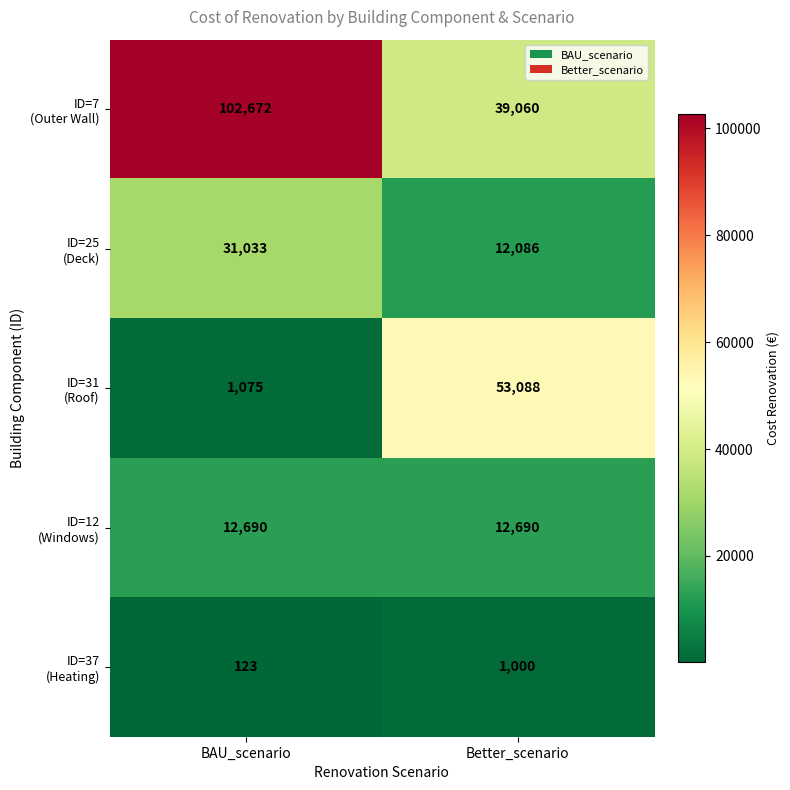

What is the spread (max minus min) of values at BAU_scenario?

102549